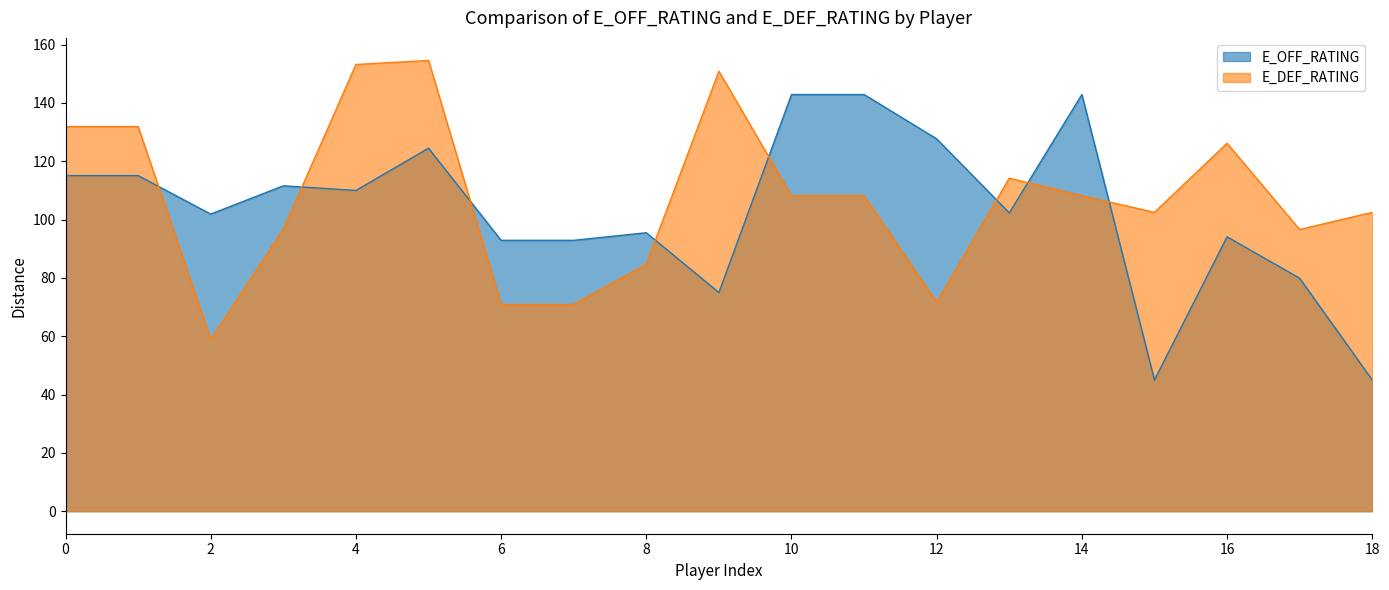

What is the maximum value shown in the chart?

154.6